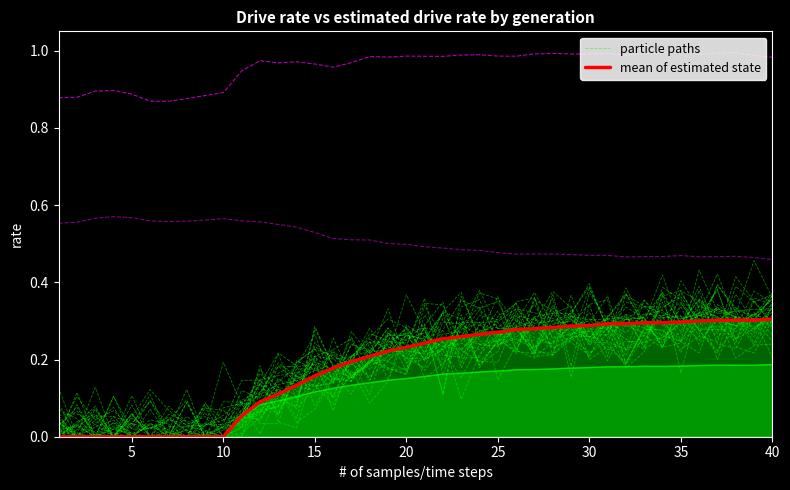

Rank the series at 40 from lowest to highest value.

mean of estimated state, particle paths